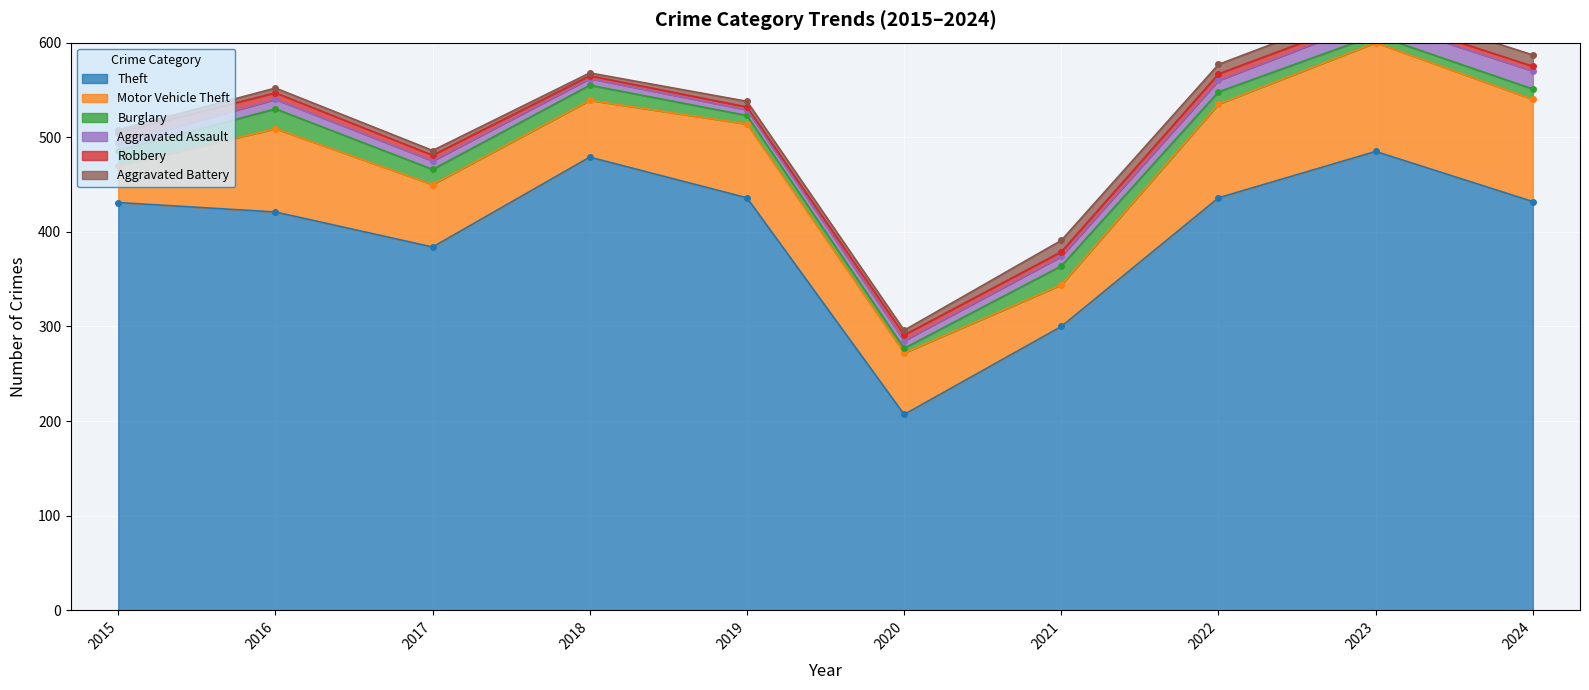

True or false: Motor Vehicle Theft has more than 2 points higher than both neighbors.

True